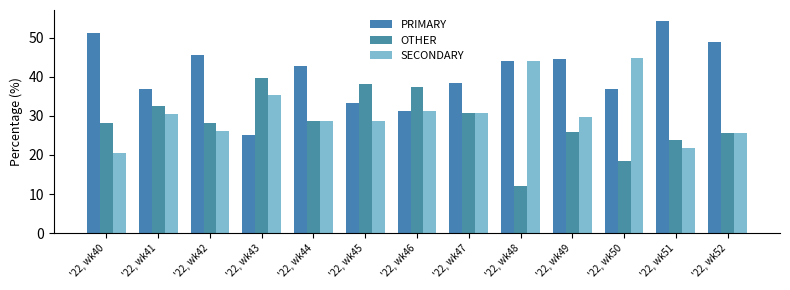

Is it true that SECONDARY equals 44.7 at '22, wk50?

True